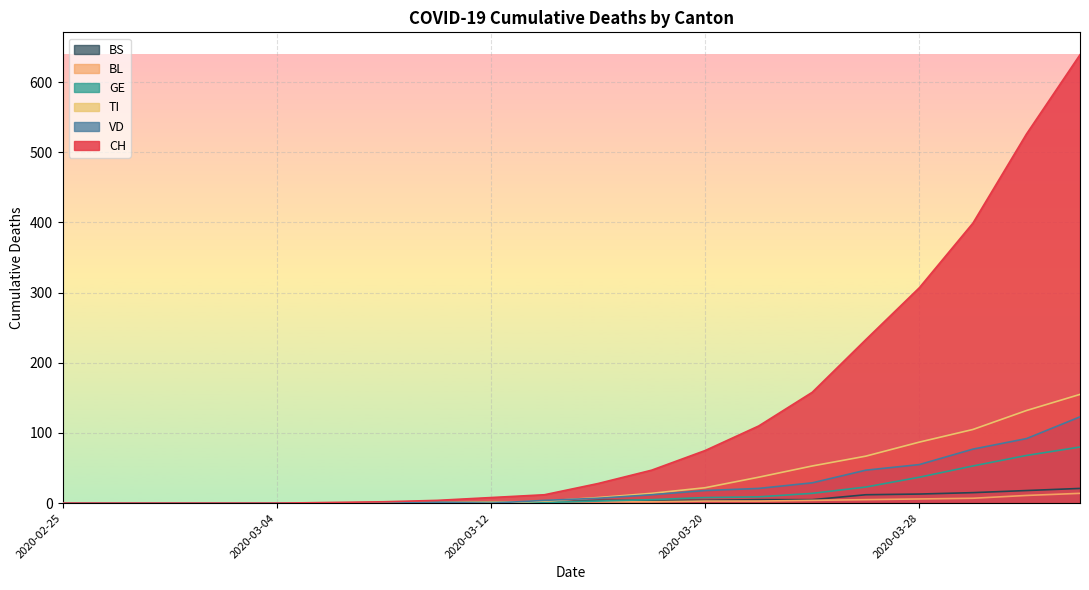

At how many categories does at least one series exceed 535?

1